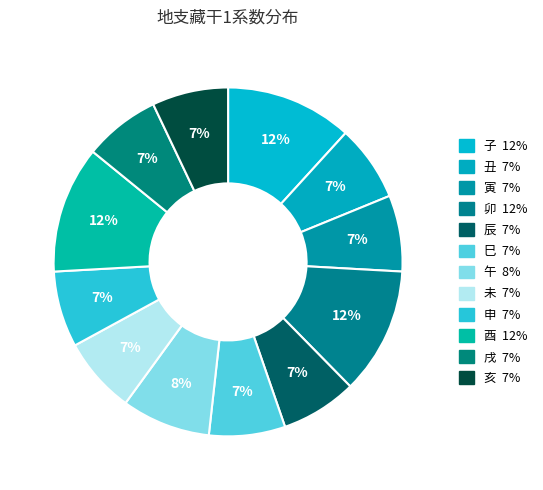

What is the largest slice in the pie chart?

子